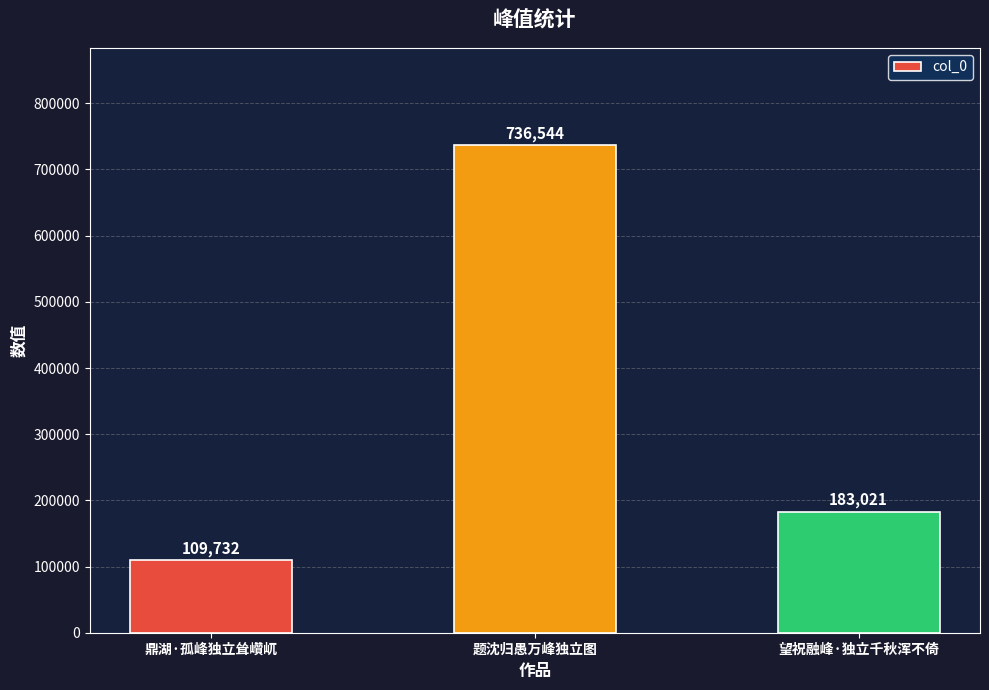

What is the average value?

343099